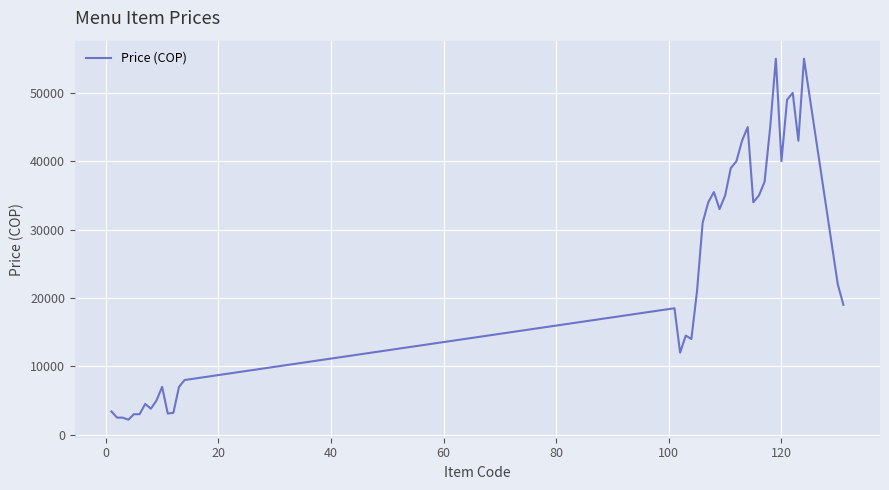

Does the chart display data point markers on the line(s)?

No